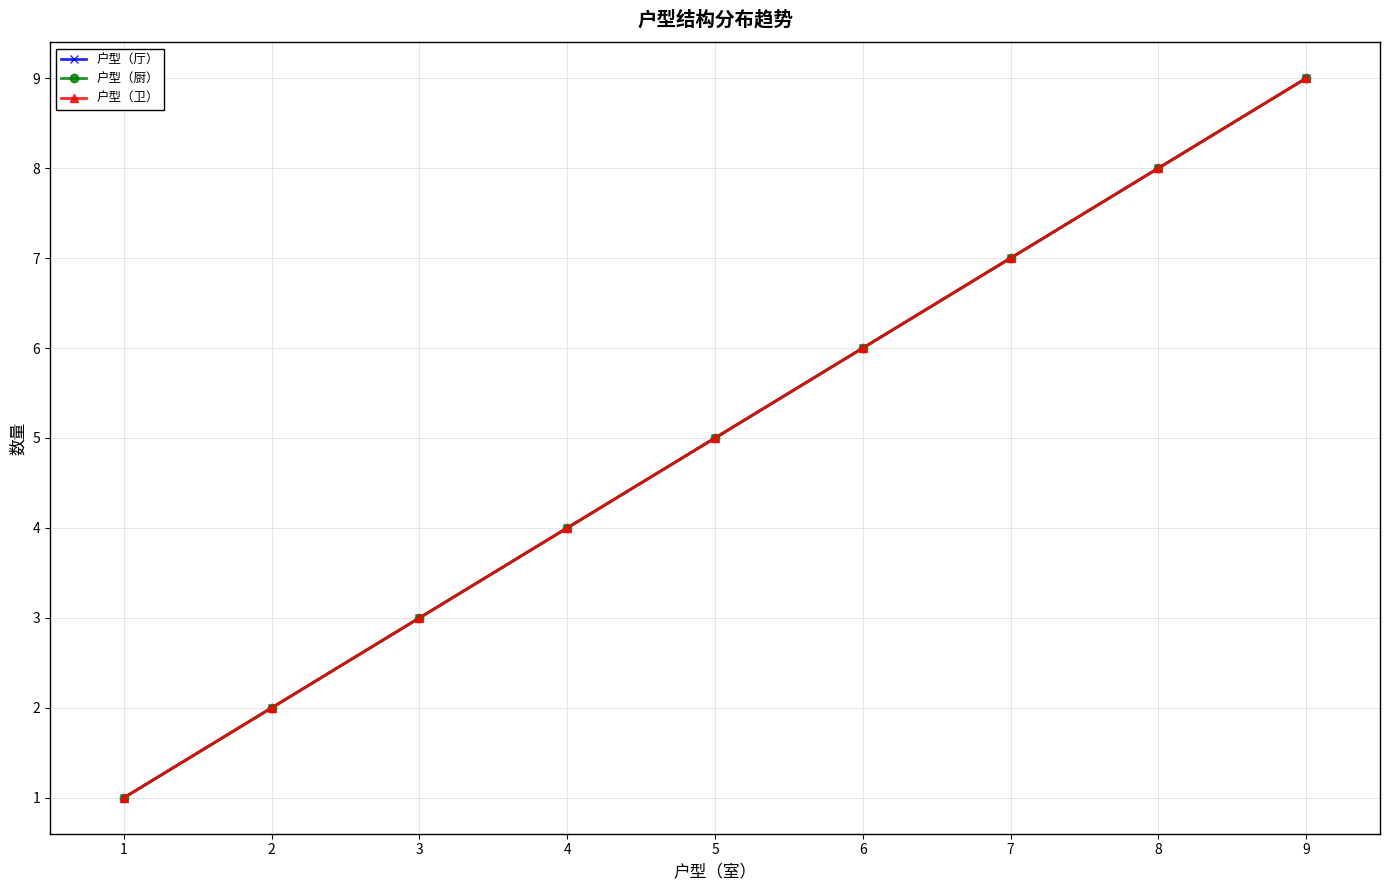

What is the approximate value of 户型（厅） at 2?

2